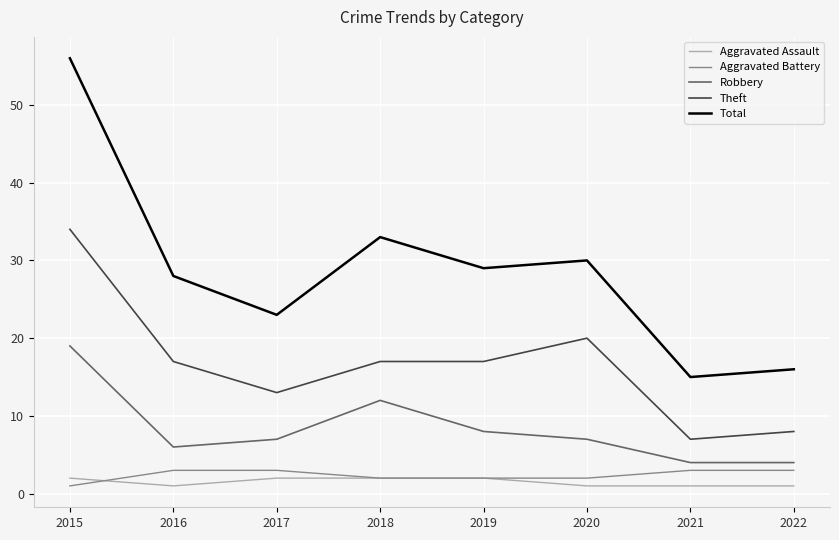

What is the difference between the second highest and second lowest values in the Theft series?

12